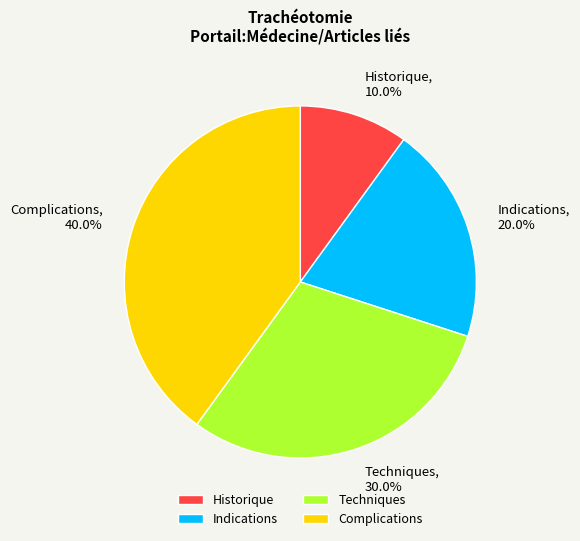

How many segments does this pie chart have?

4